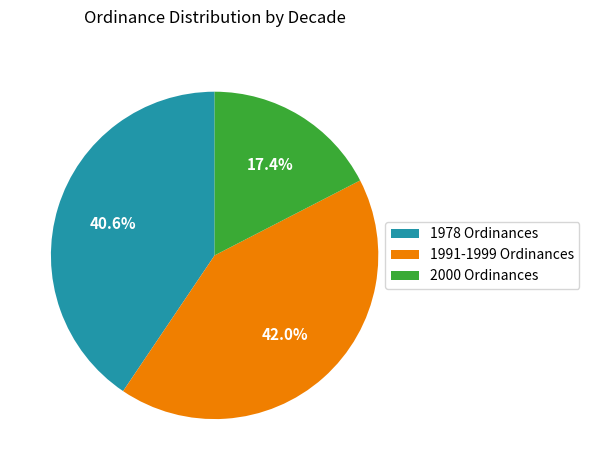

Rank the categories by value from highest to lowest.

1991-1999 Ordinances, 1978 Ordinances, 2000 Ordinances